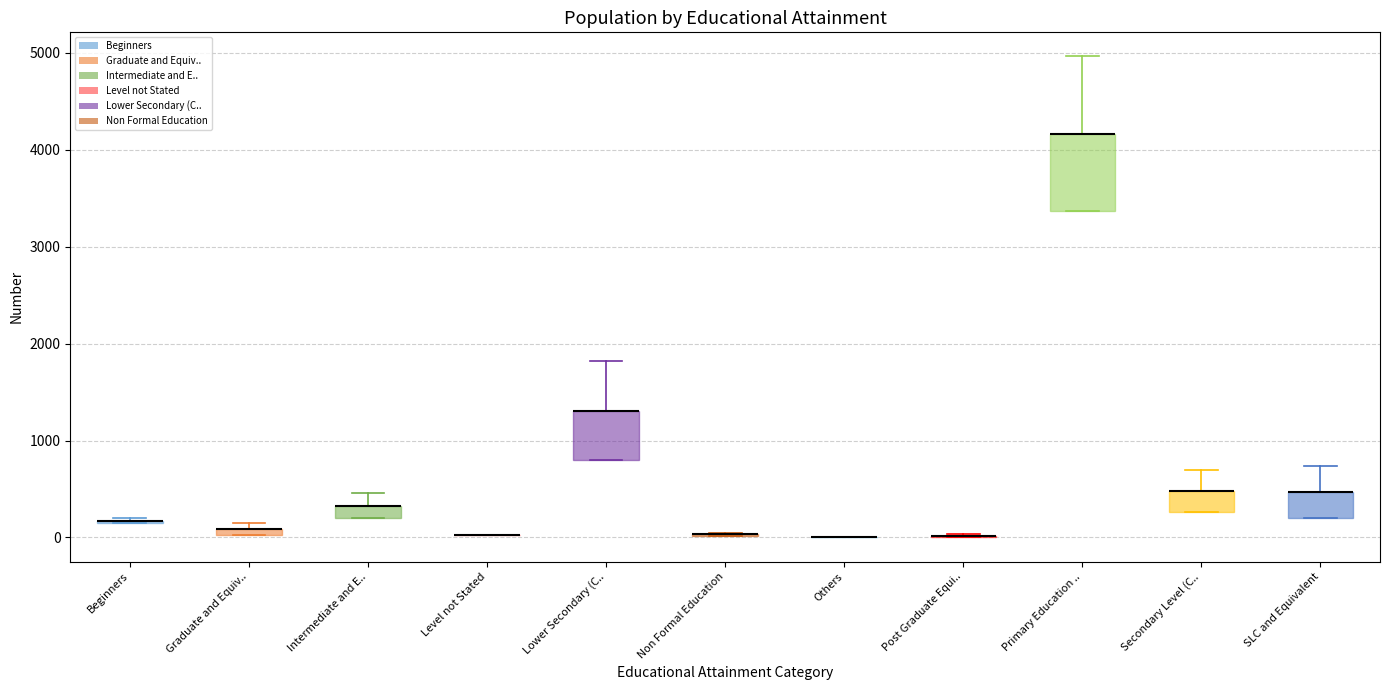

Where is the upper edge of the box for SLC and Equivalent on the y-axis? The values are not printed on the chart, so give them approximately, as read against the axis.

500